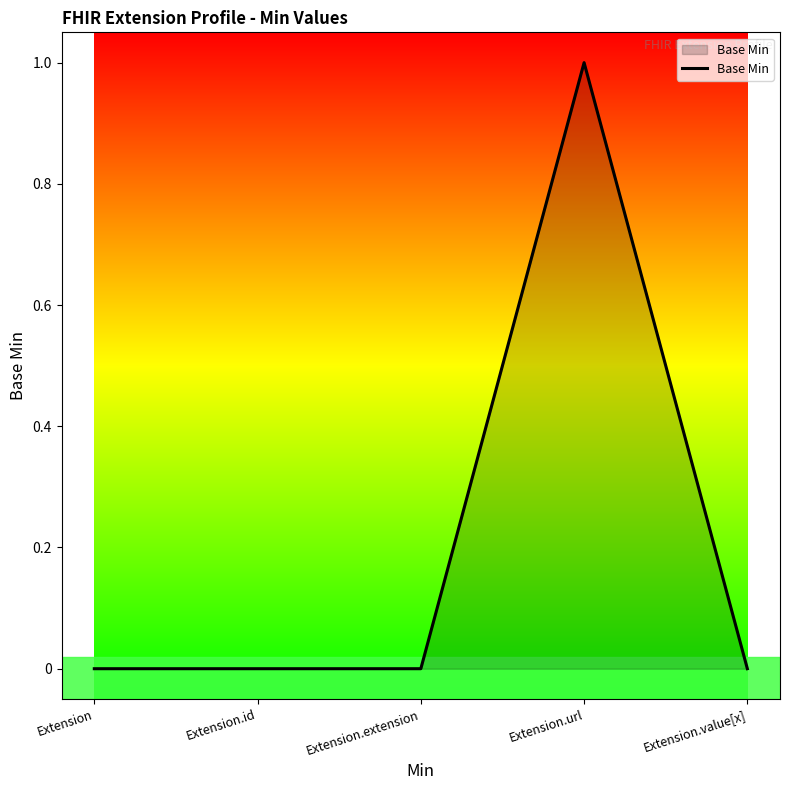

How many values are between 0 and 1?

5